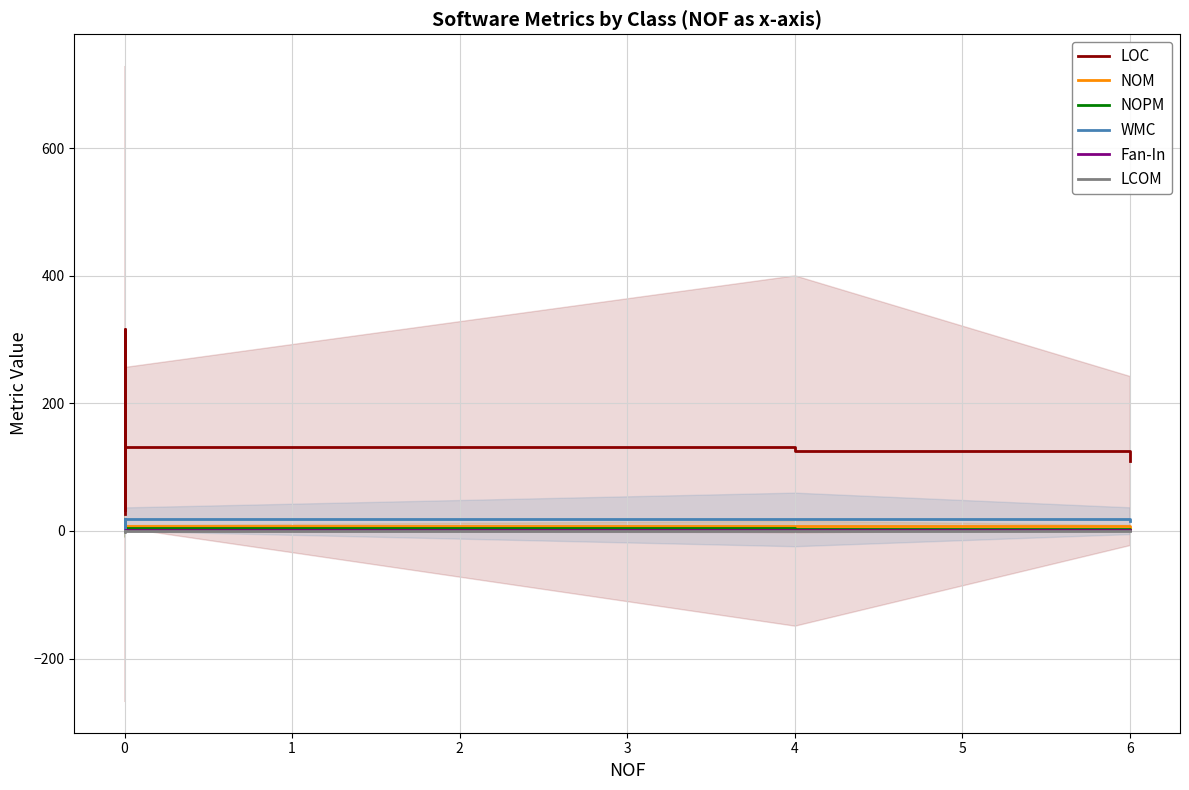

What is the minimum value for WMC?

3.0